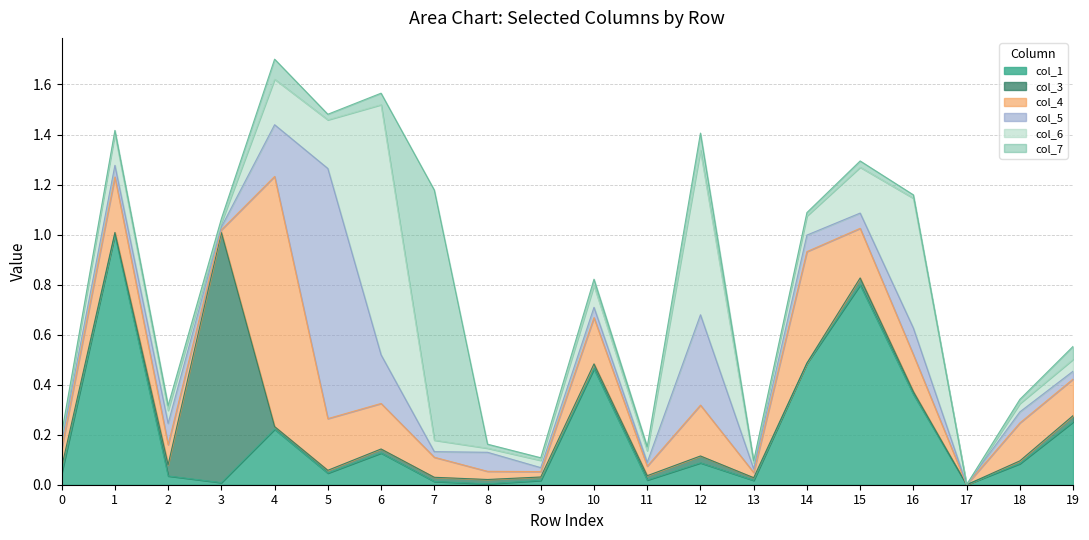

At which category does col_7 reach its first local valley?

1